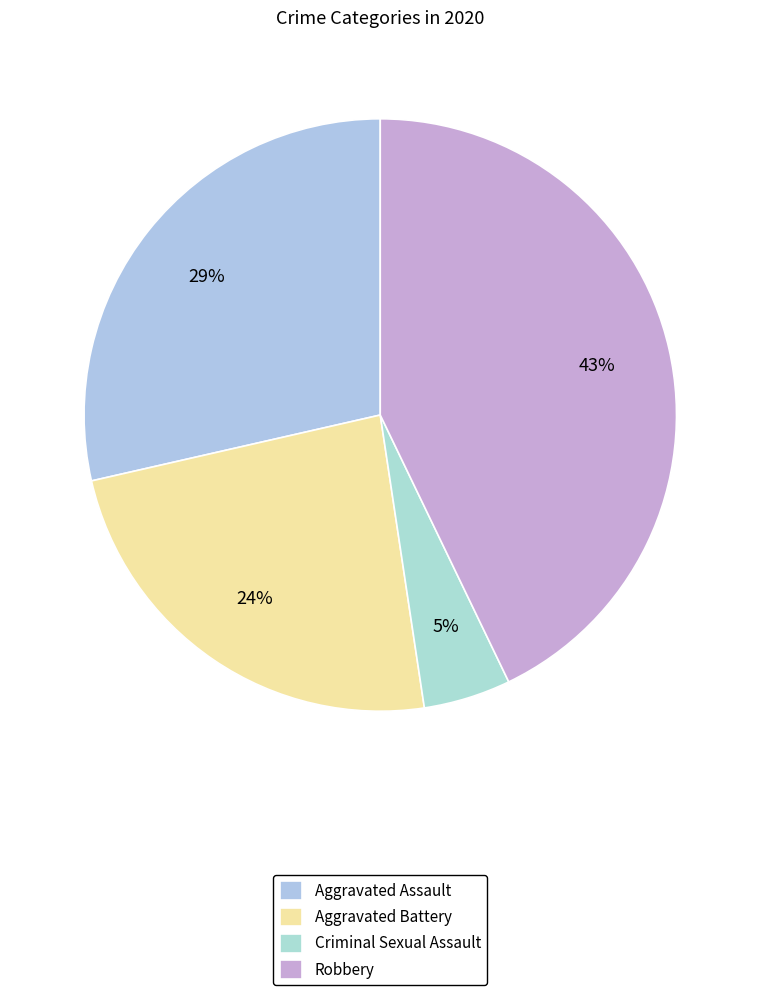

How many segments does this pie chart have?

4